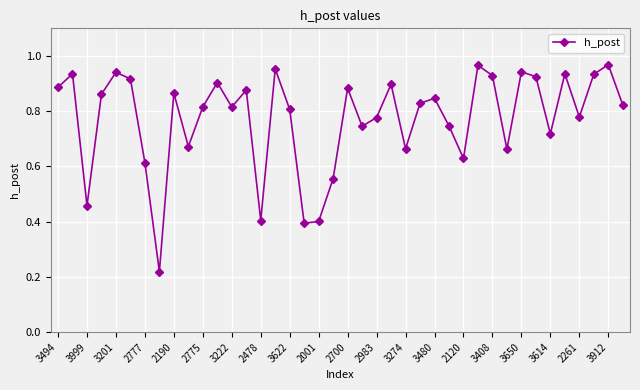

How many points are higher than both their immediate neighbors (excluding endpoints)?

13